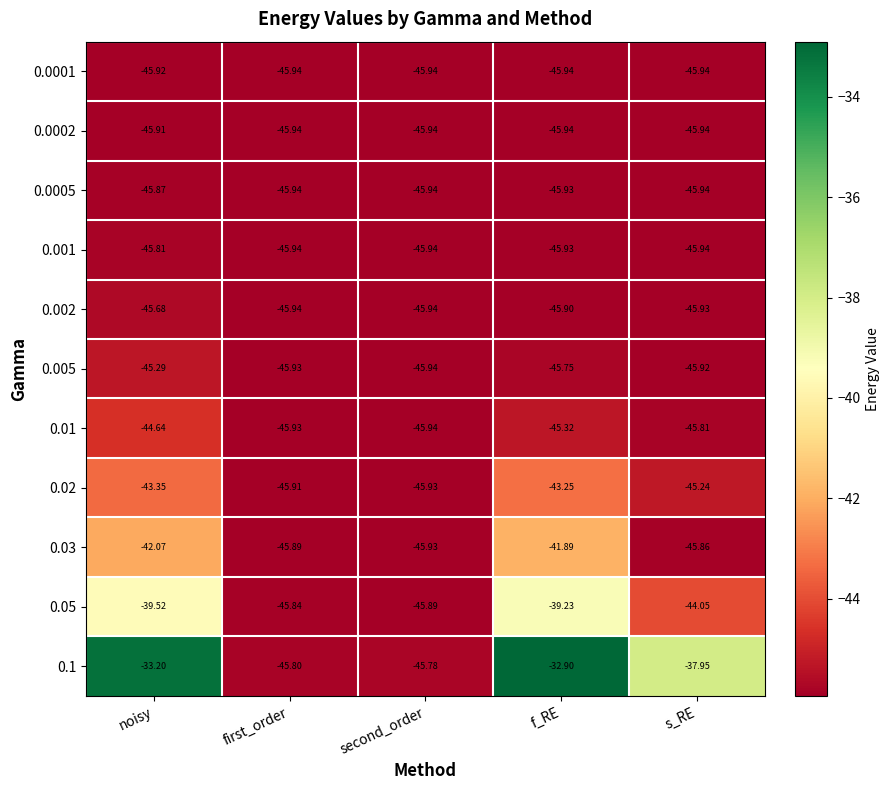

At which category is the sum across all series the highest?

noisy